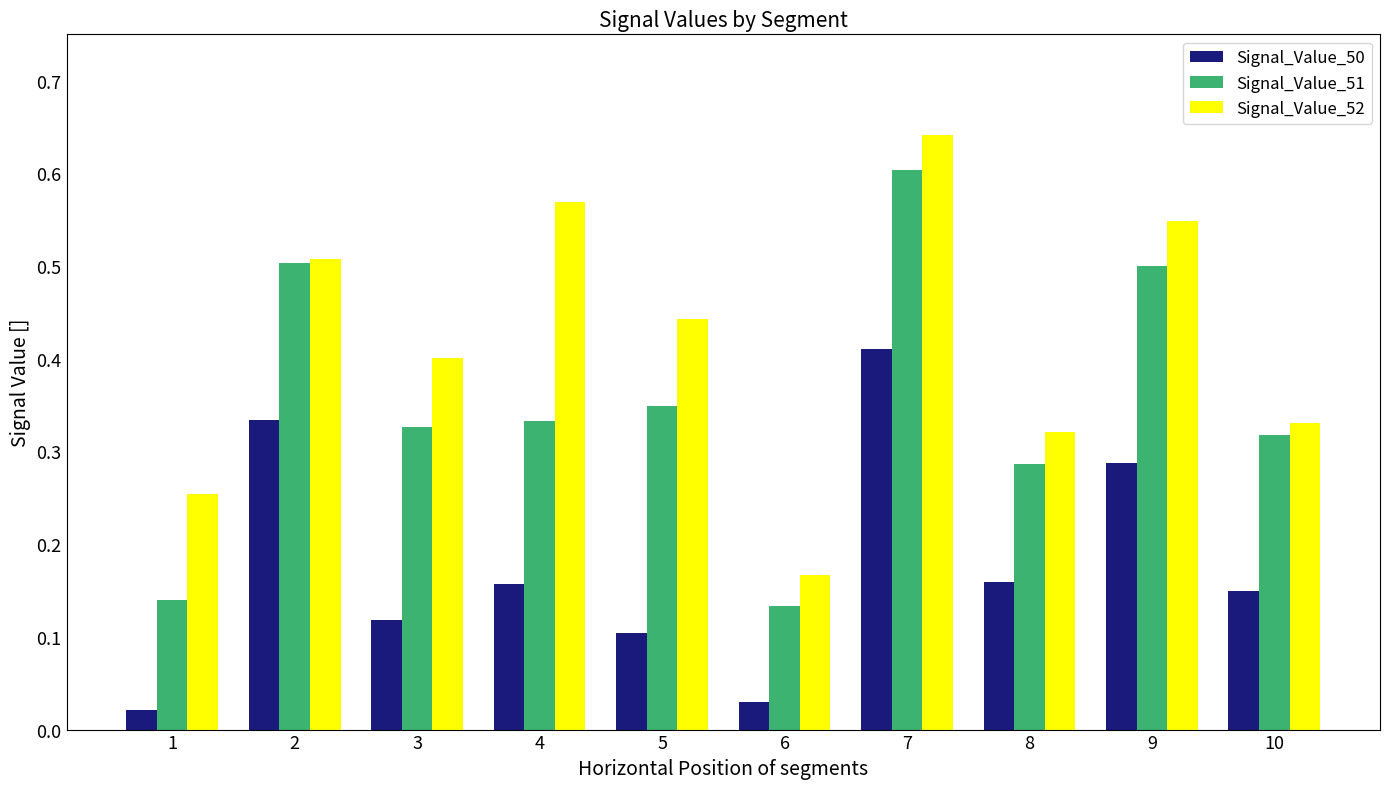

At which label does Signal_Value_52 reach its minimum?

6